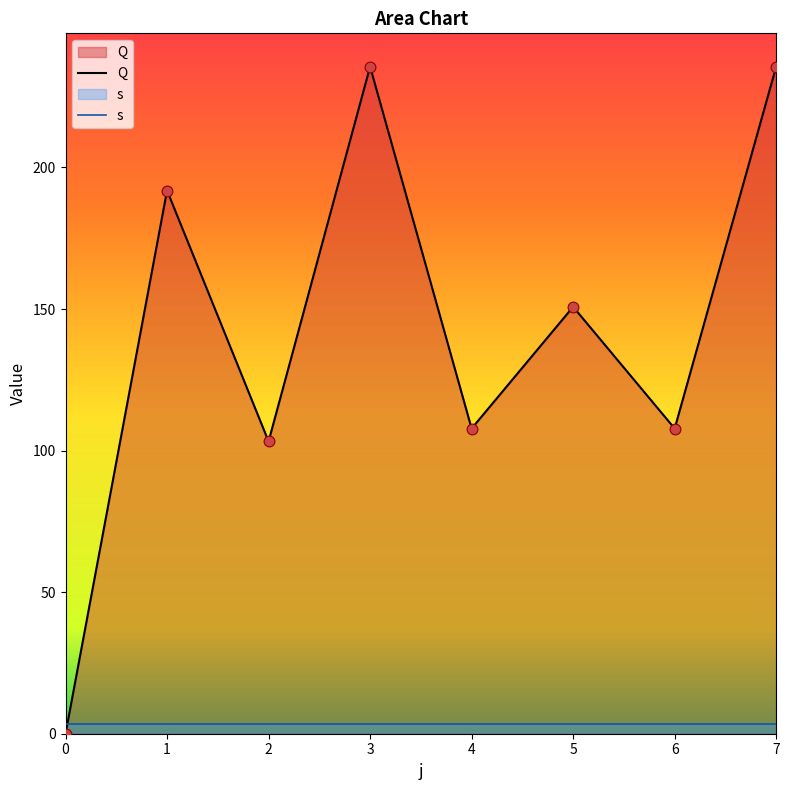

What is the change in value from 3 to 5?

-84.8